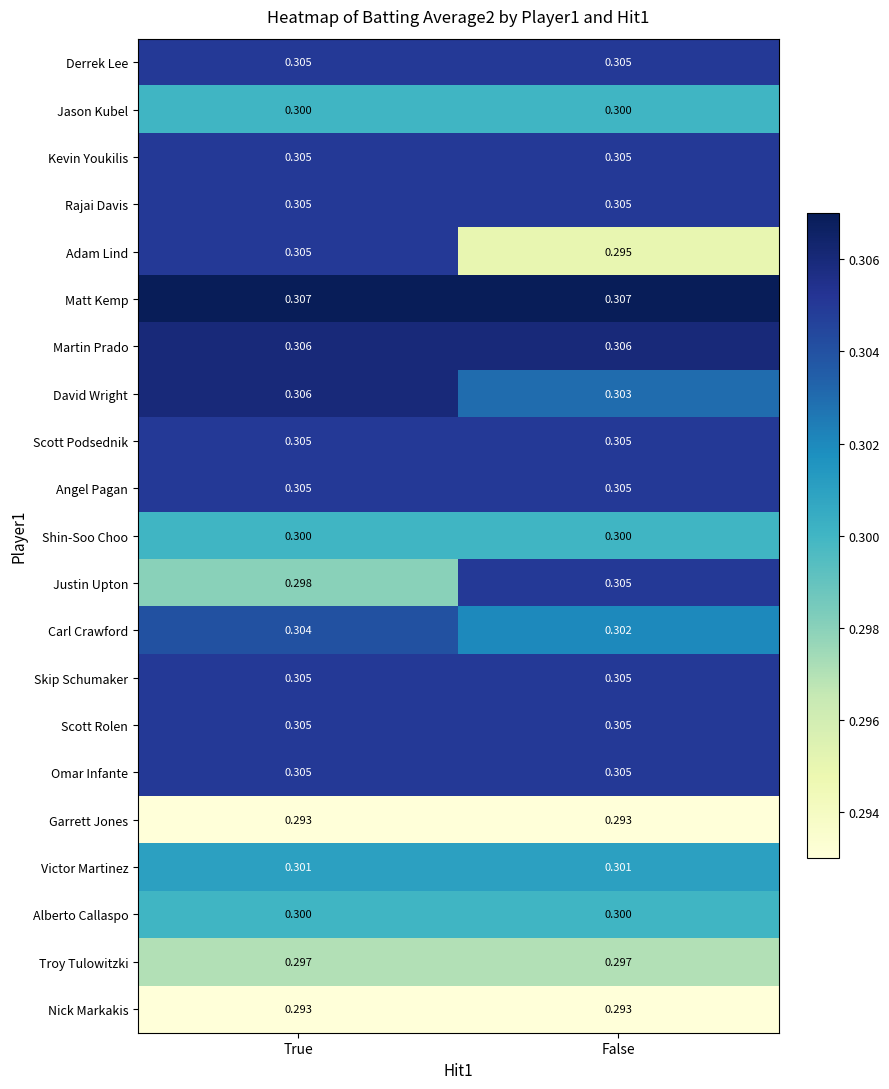

Between True and False, which series saw the biggest shift?

Adam Lind